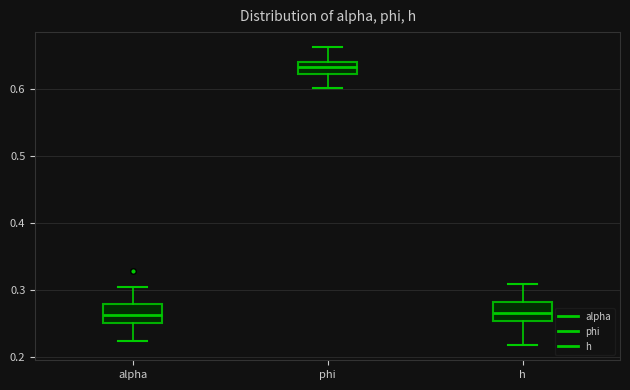

Where is the lower edge of the box for alpha on the y-axis? The values are not printed on the chart, so give them approximately, as read against the axis.

0.25